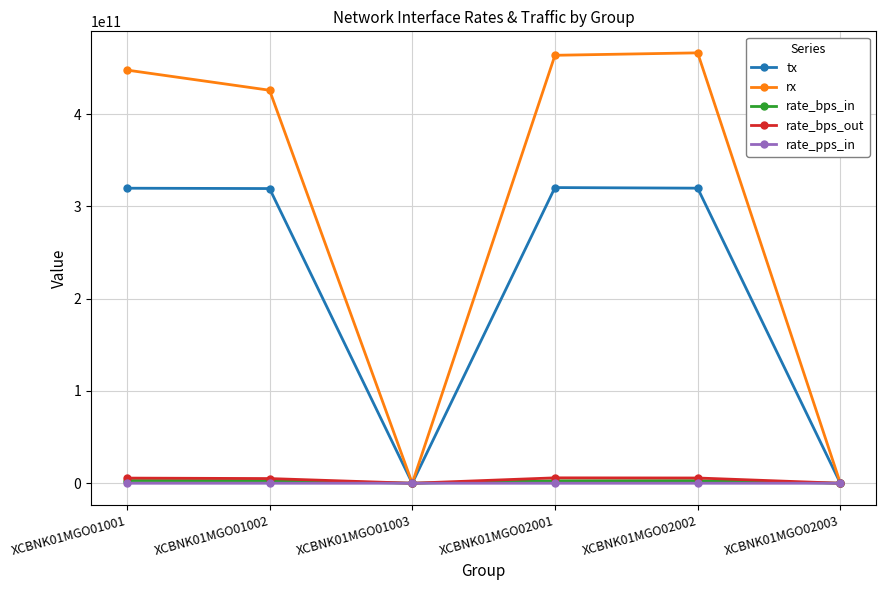

The rx series shows 447901279803 at XCBNK01MGO01001. True or false?

True